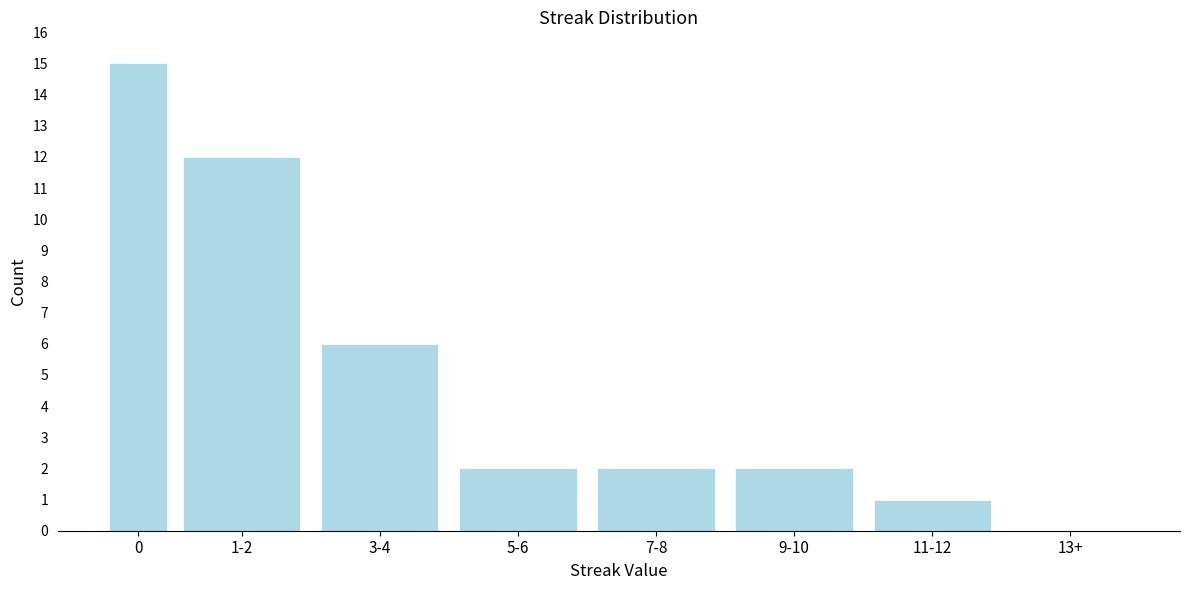

Reading left to right, transcribe all the data shown in this chart.

0=15	1-2=12	3-4=6	5-6=2	7-8=2	9-10=2	11-12=1	13+=0